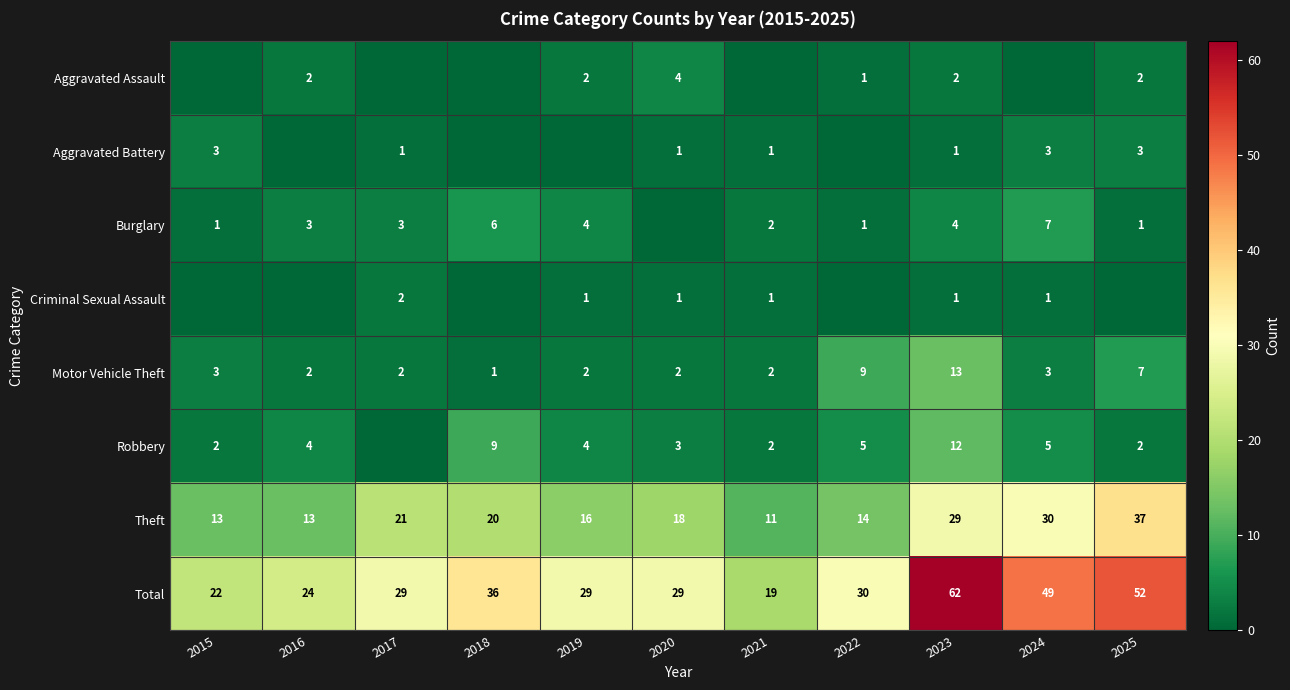

What is the difference between the highest and lowest values at 2019?

29